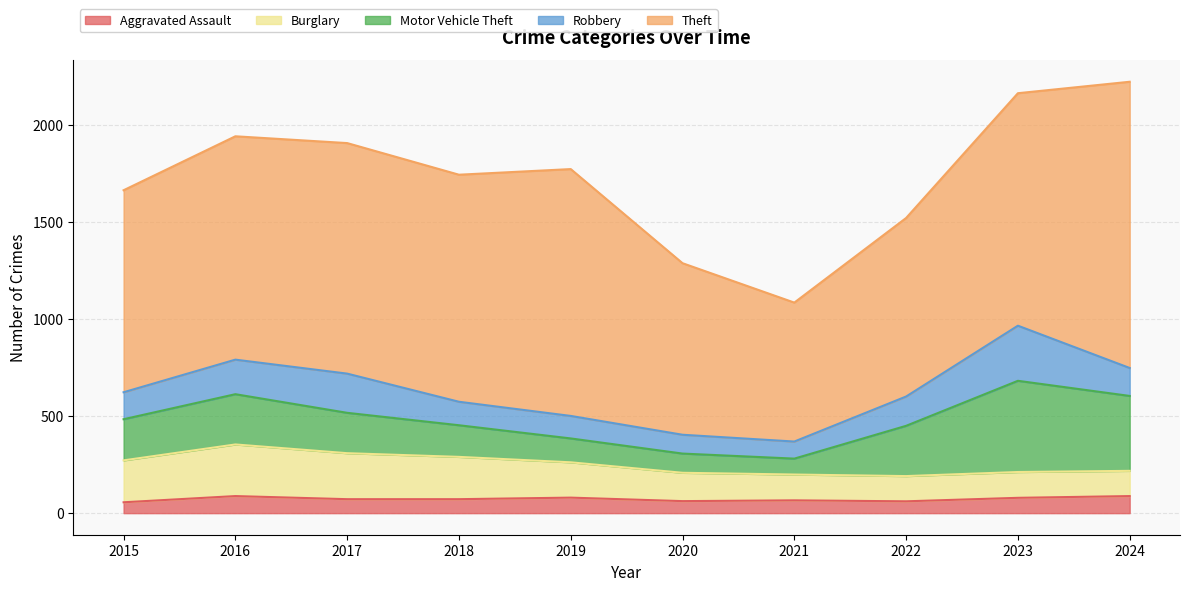

At how many categories does at least one series exceed 1365?

1